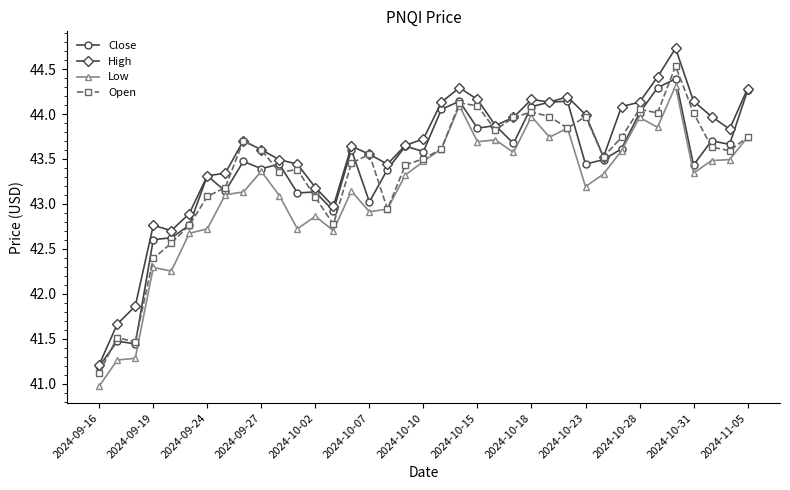

What is the value of the Open point at the 25th from the left?

44.0